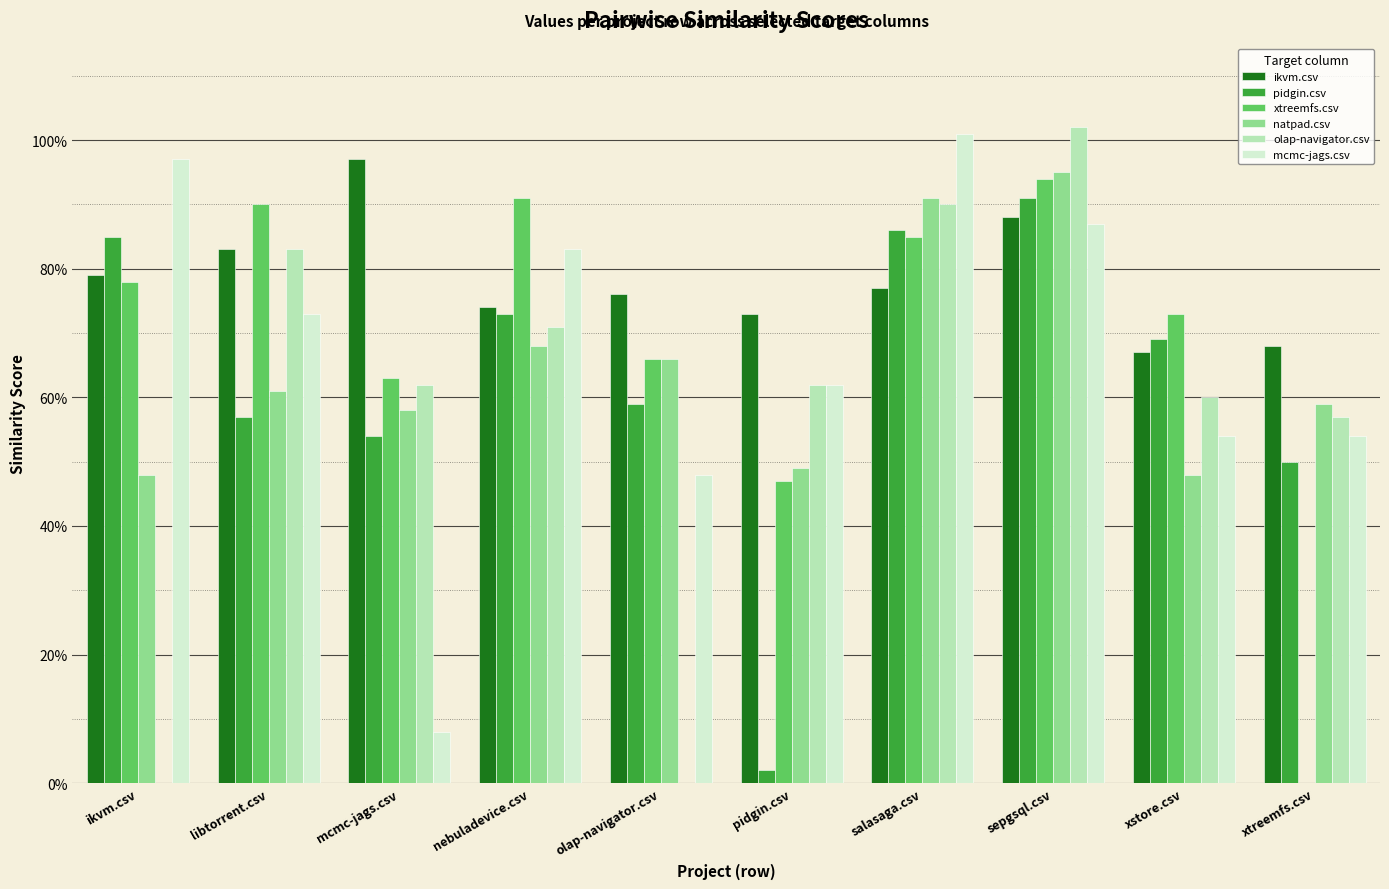

Which category has the highest value in the xtreemfs.csv series?

sepgsql.csv